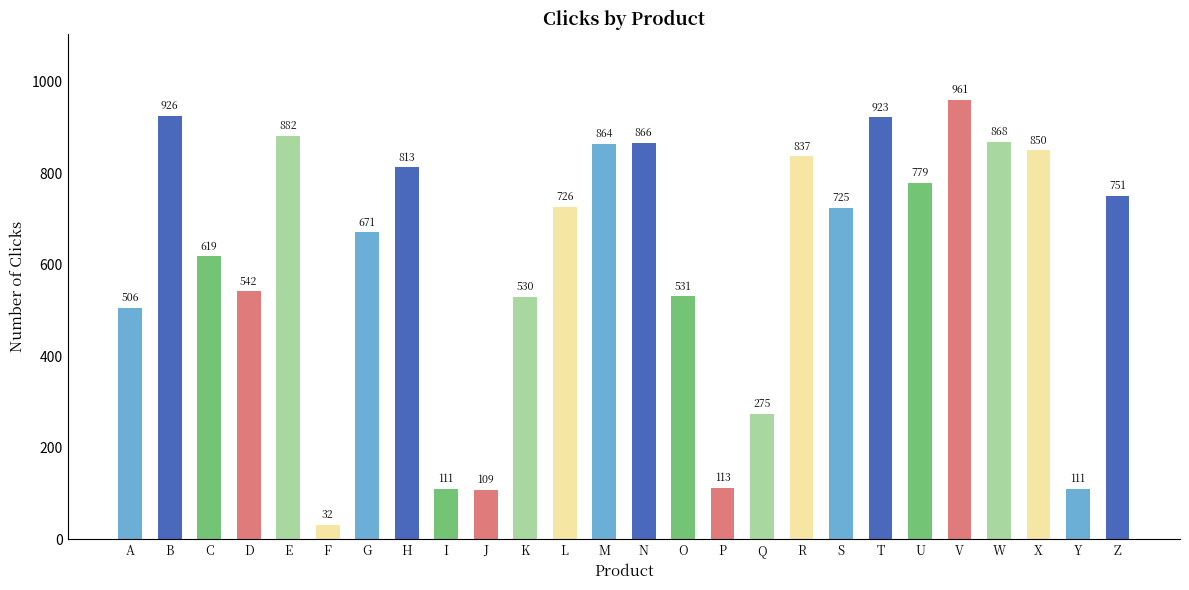

Reading left to right, list all the values displayed in this chart.

506	926	619	542	882	32	671	813	111	109	530	726	864	866	531	113	275	837	725	923	779	961	868	850	111	751